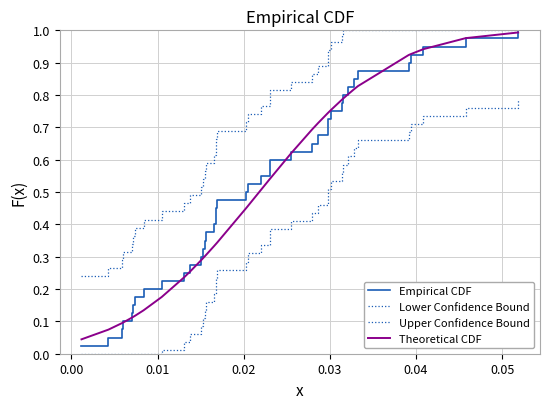

What is the value of the Theoretical CDF point at the 25th from the left?

0.6